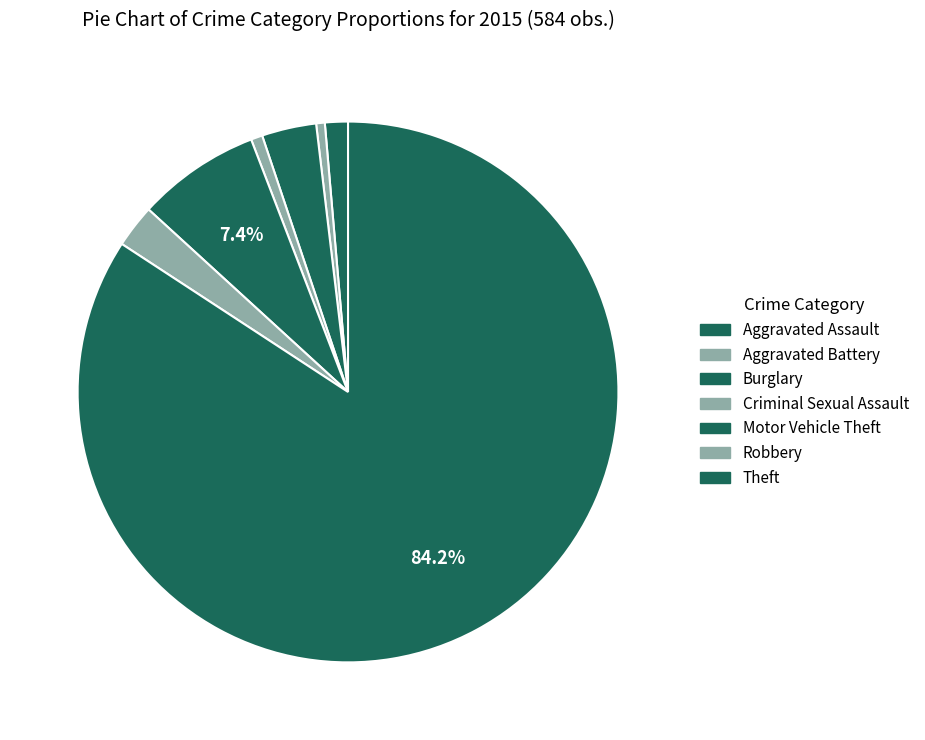

Count the number of slices in the pie.

7